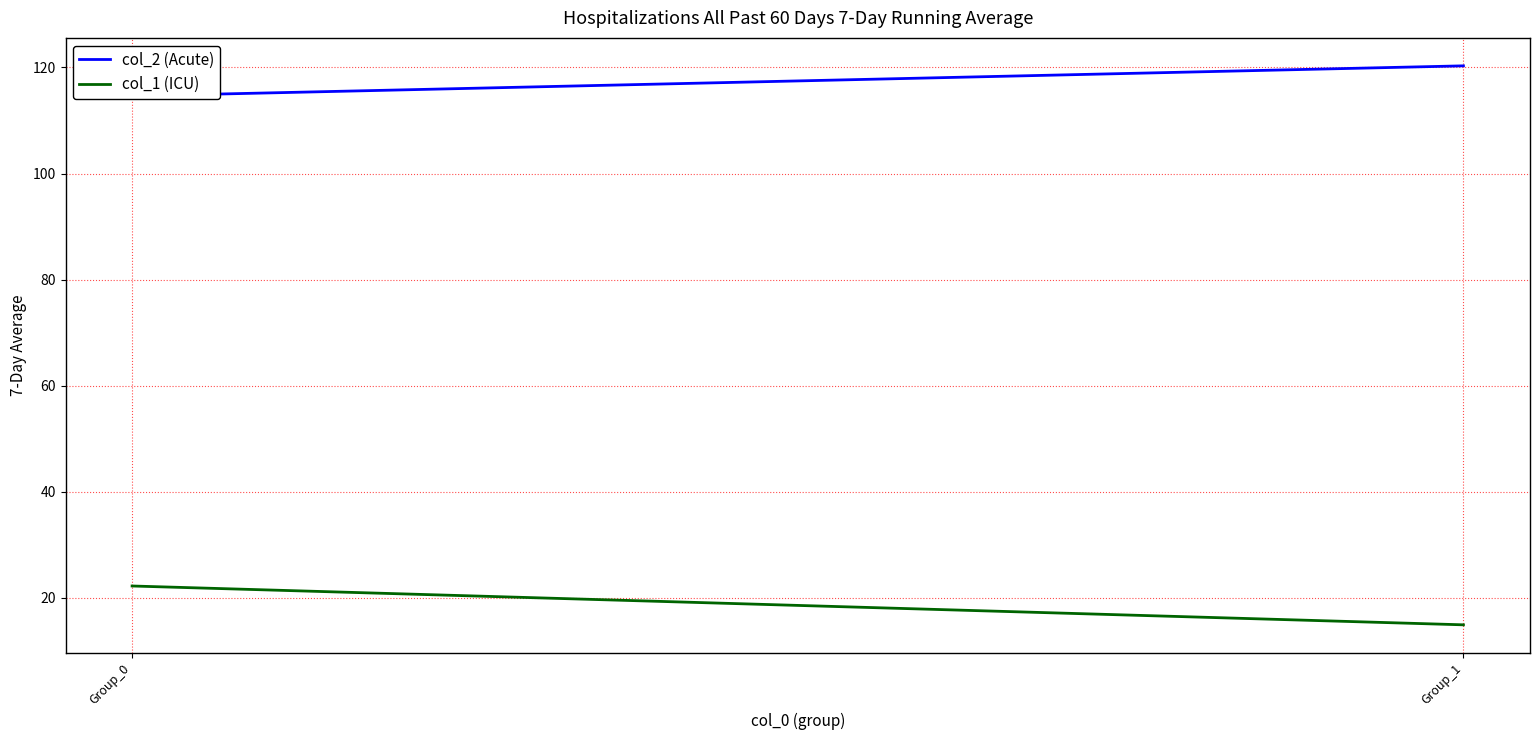

Which series has the widest spread of values?

col_1 (ICU)